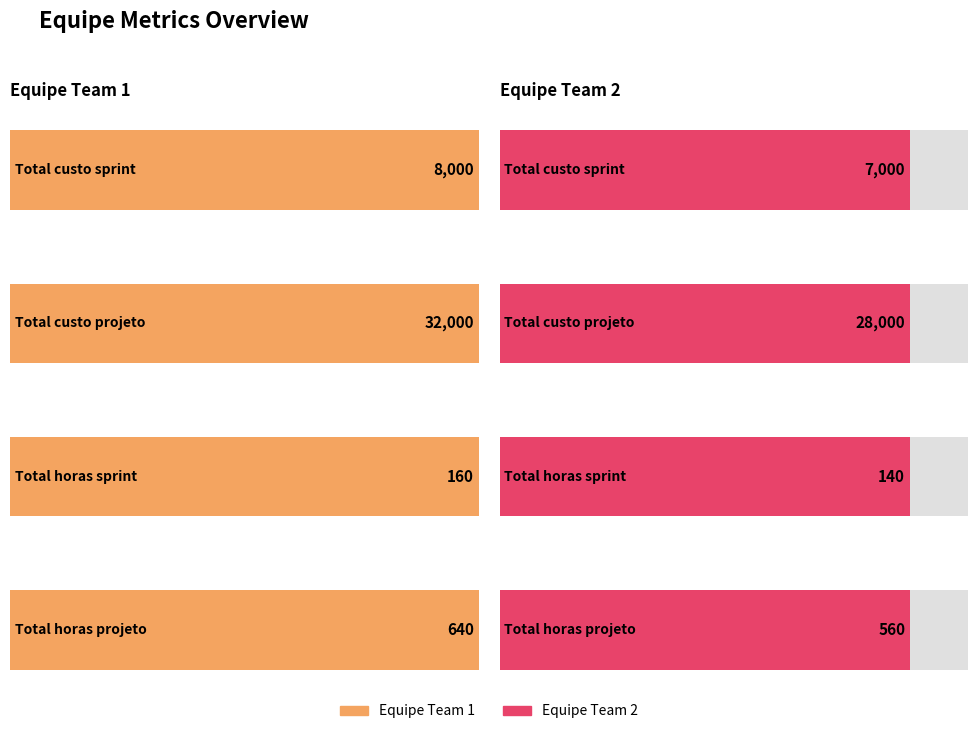

What is the maximum value for Equipe_Team2?

28000